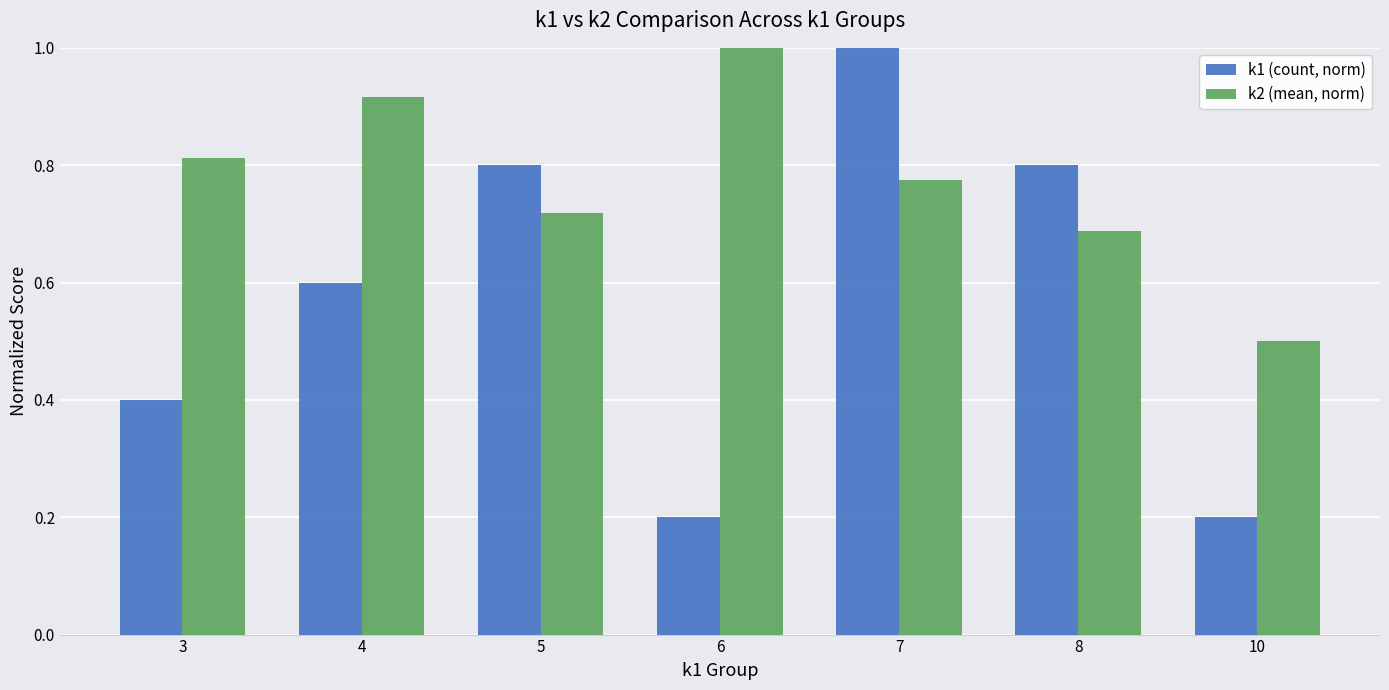

What is the maximum value for k2 (mean, norm)?

1.0